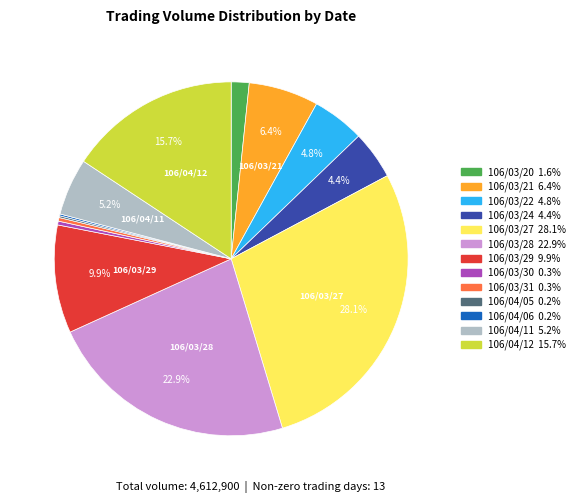

Which slice is the largest?

106/03/27